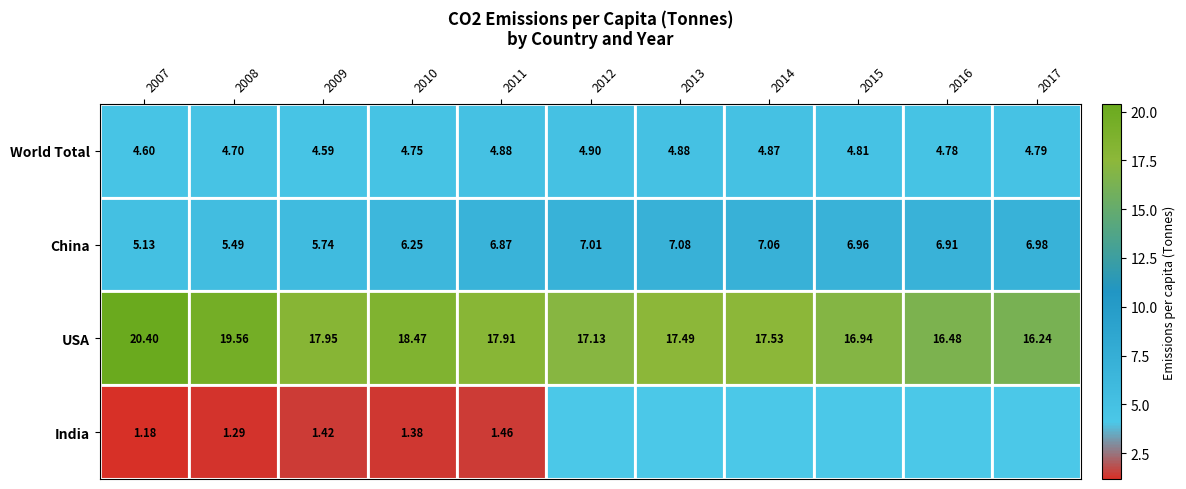

Between 2009 and 2008, which is larger?

2008